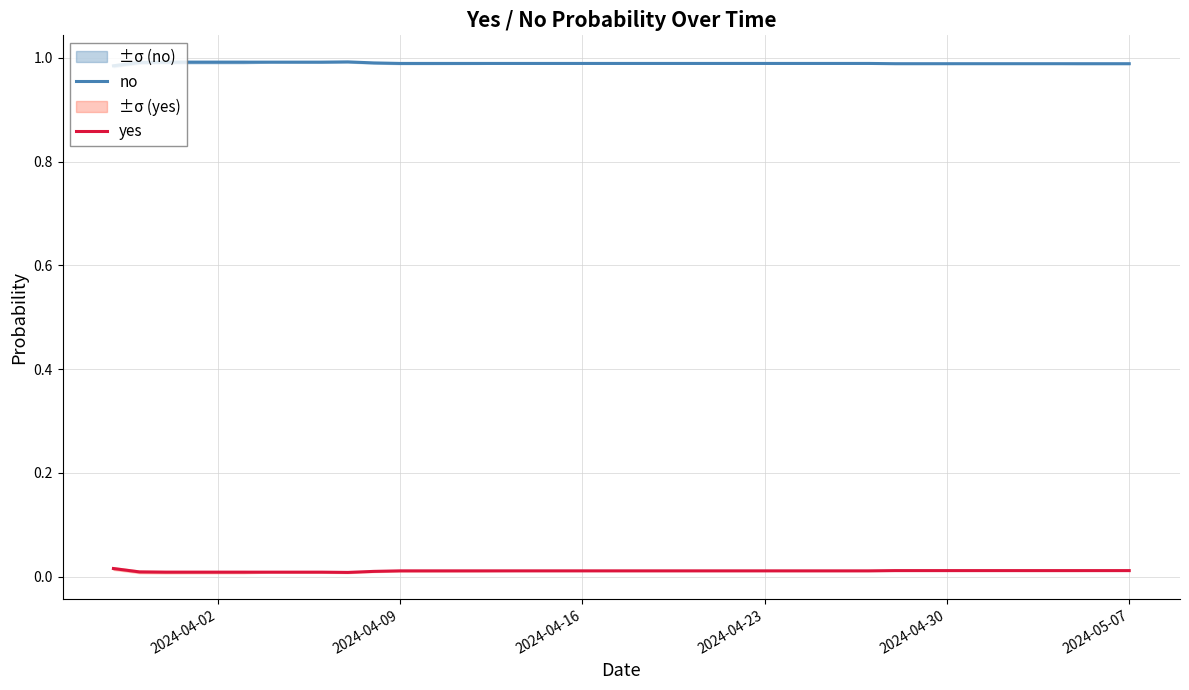

Which series has the largest range (max minus min)?

yes